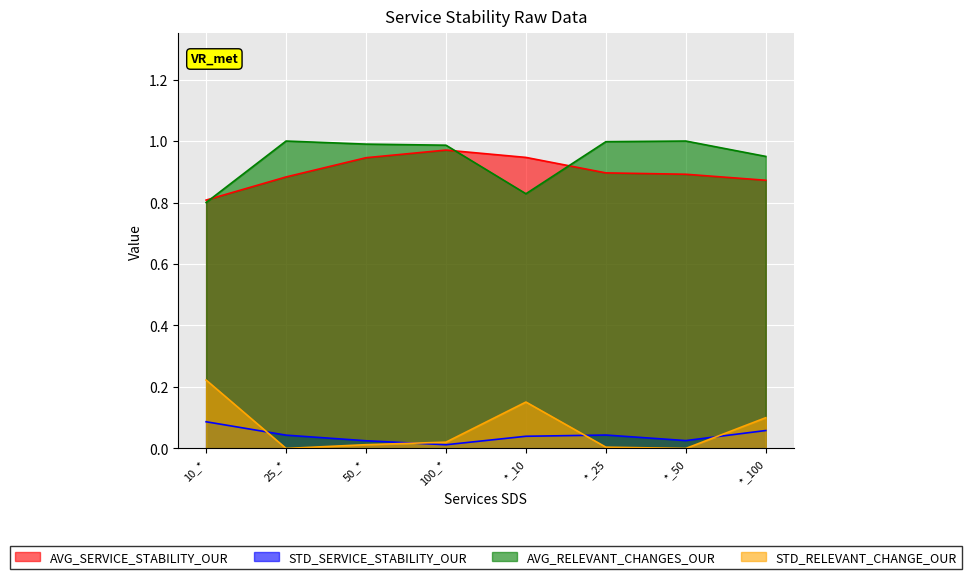

Reading left to right, transcribe all the data shown in this chart.

AVG_SERVICE_STABILITY_OUR: 0.8	0.9	0.9	1.0	0.9	0.9	0.9	0.9
STD_SERVICE_STABILITY_OUR: 0.1	0.0	0.0	0.0	0.0	0.0	0.0	0.1
AVG_RELEVANT_CHANGES_OUR: 0.8	1.0	1.0	1.0	0.8	1.0	1.0	0.9
STD_RELEVANT_CHANGE_OUR: 0.2	0.0	0.0	0.0	0.2	0.0	0.0	0.1